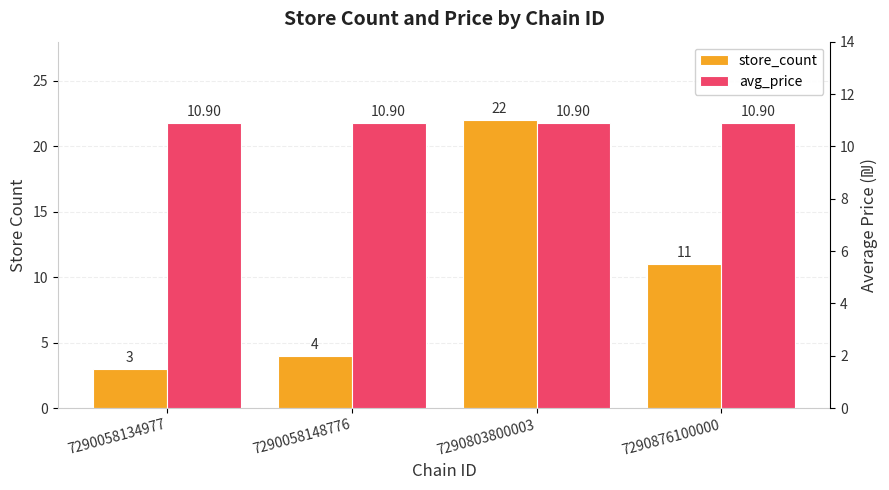

What is the value of the avg_price bar at the 1st from the left?

10.9